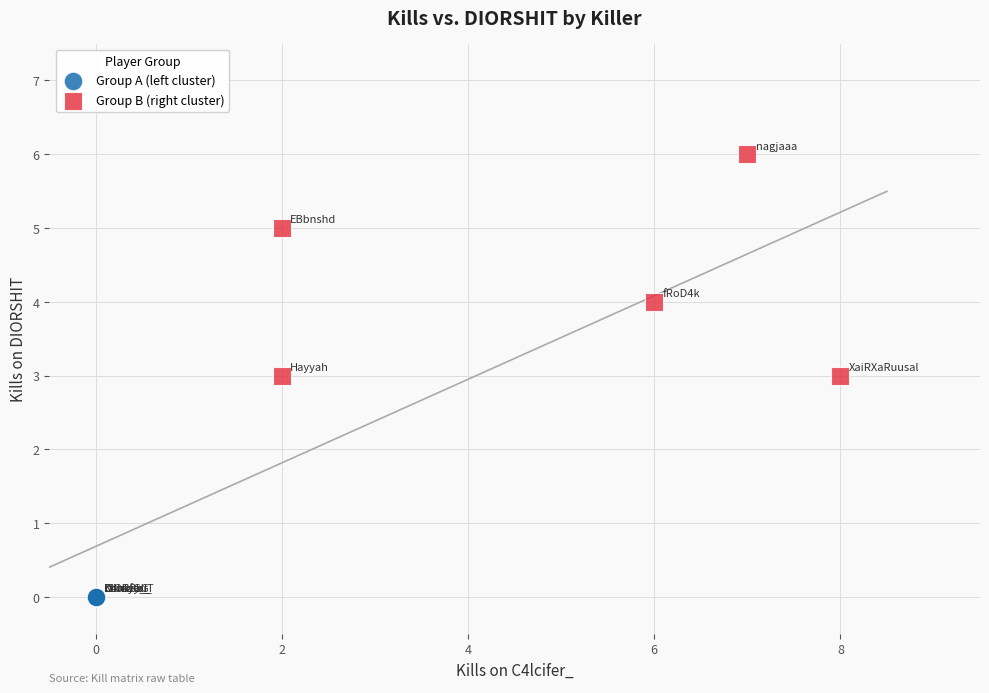

Which series reaches the maximum Y coordinate?

Group B (right cluster)